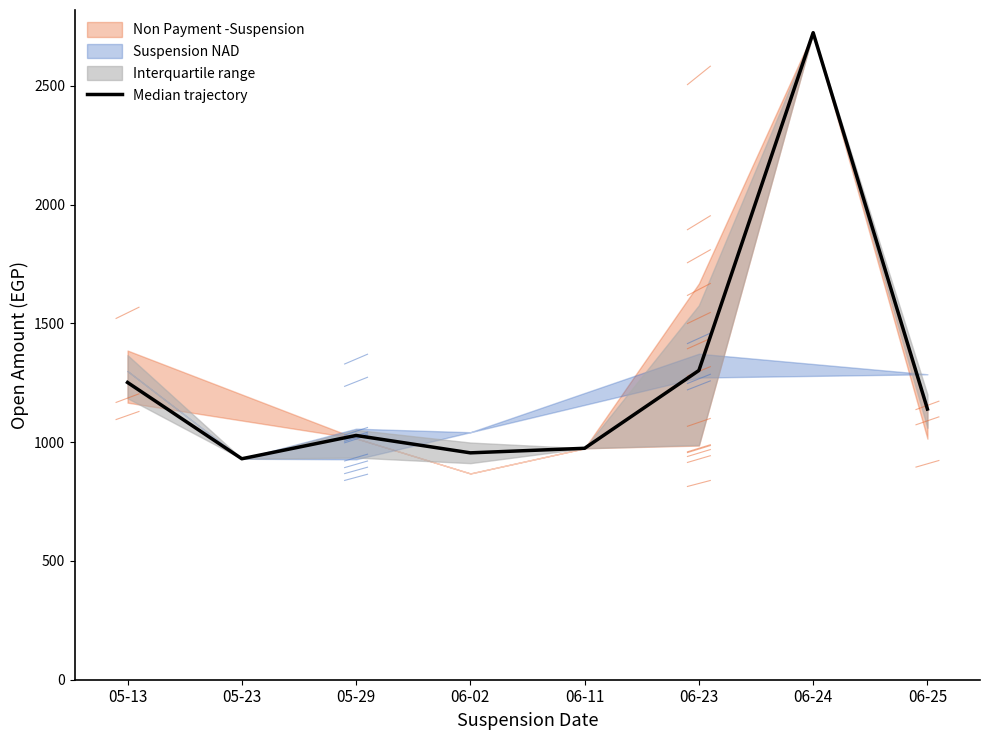

Which category has the highest value across all series?

06-24